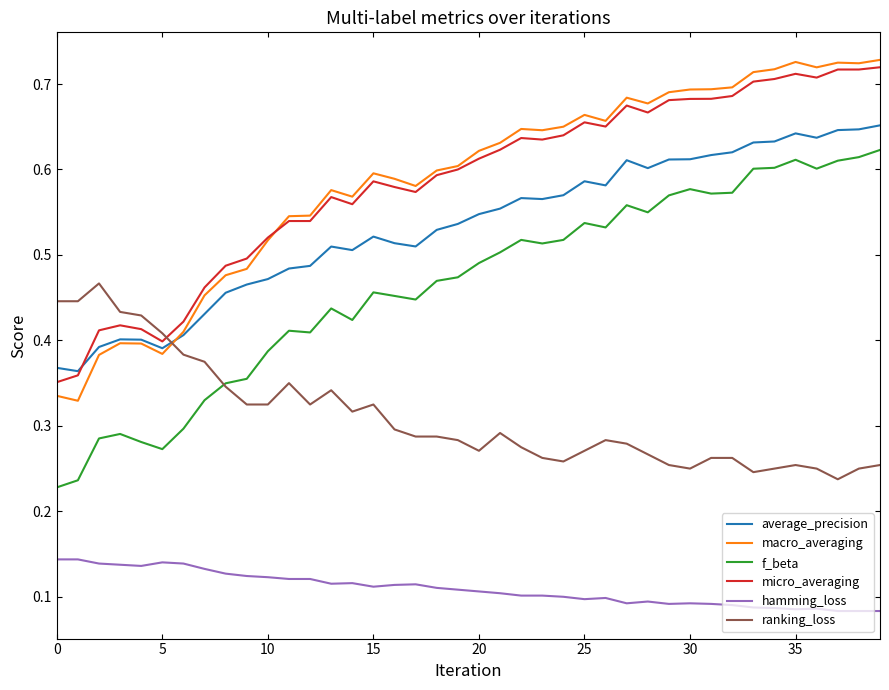

True or false: hamming_loss has more than 0 points higher than both neighbors.

True